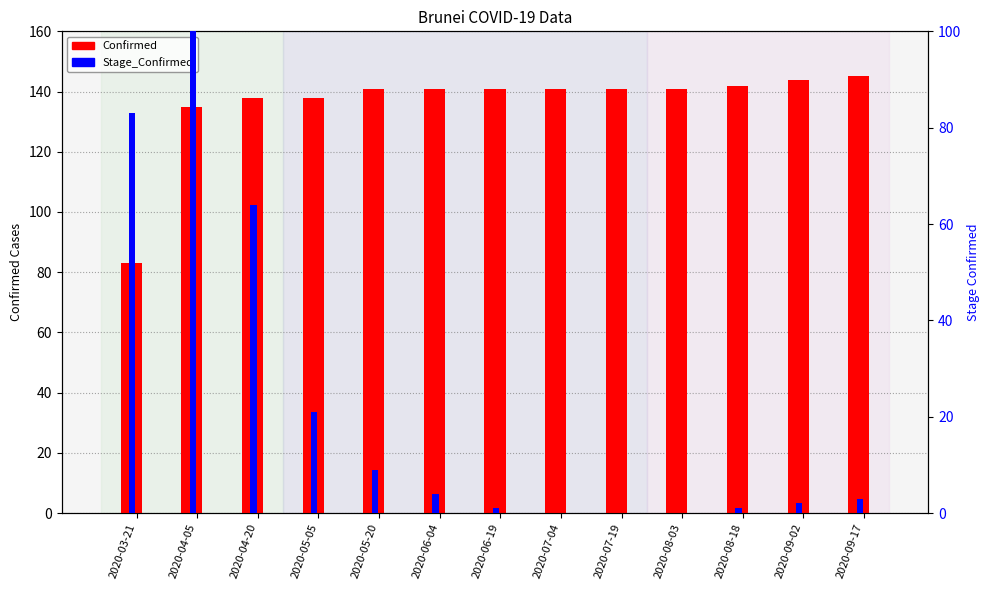

True or false: Confirmed has a value of 185 at 2020-07-04.

False